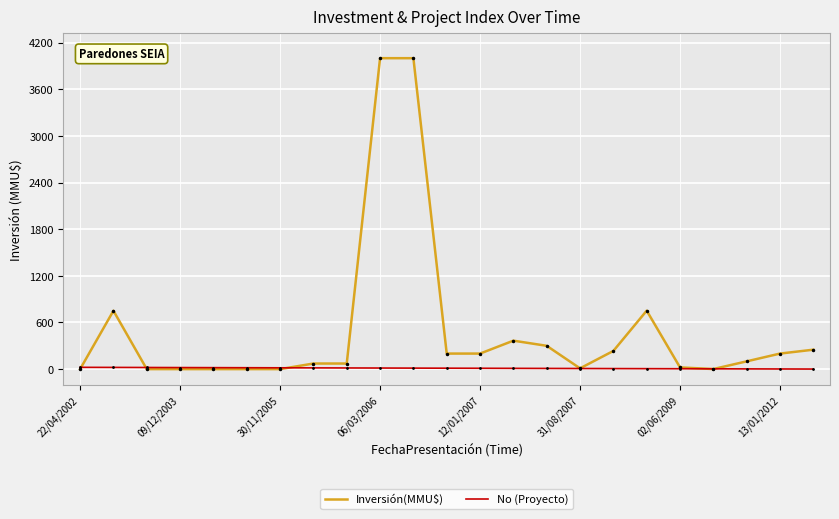

Does the chart display data point markers on the line(s)?

No